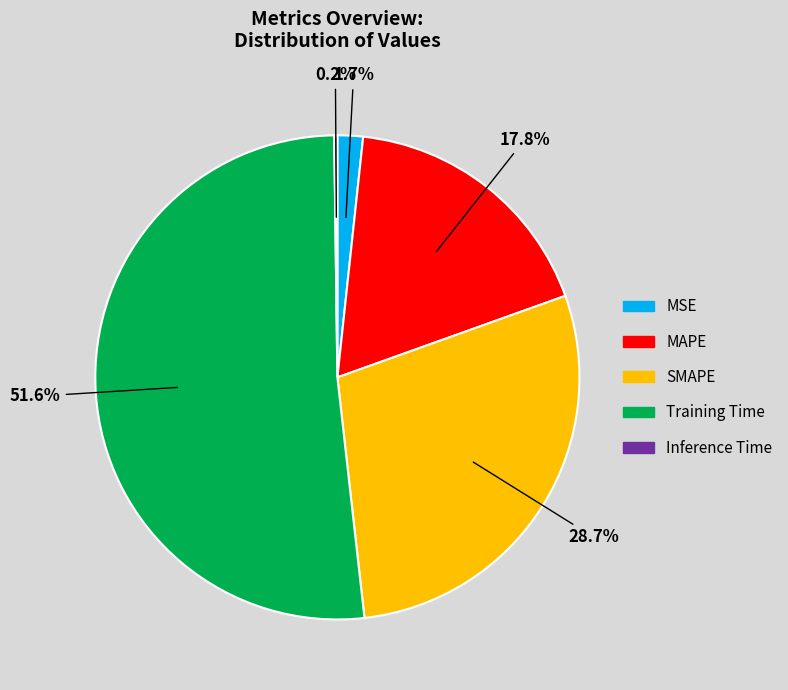

Do Training Time and MSE together represent more than half of the pie?

Yes